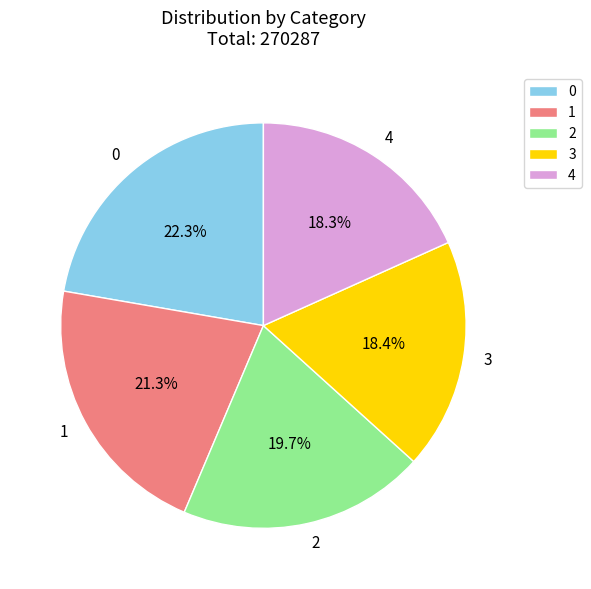

Is 1 the majority of the pie?

No